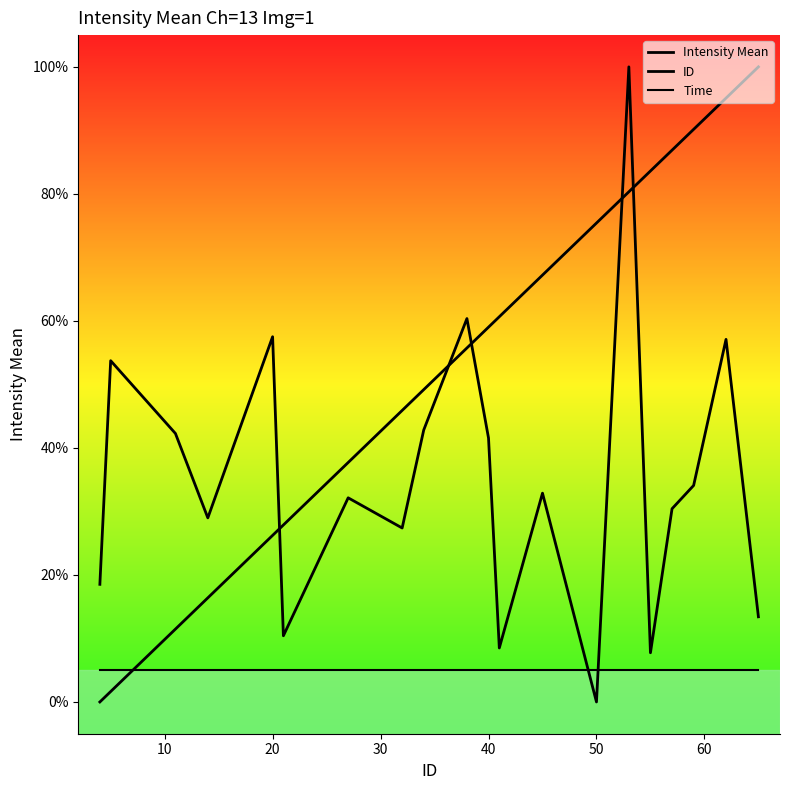

What is the value of the Intensity Mean point at the 13th from the left?

32.9